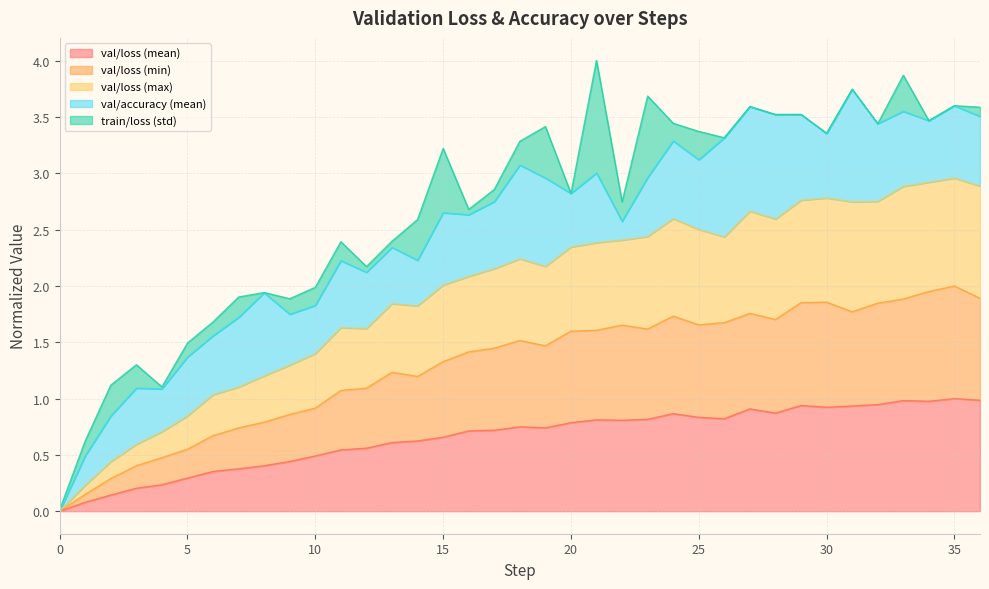

What is the value of the val/loss (mean) point at the 20th from the left?

0.7